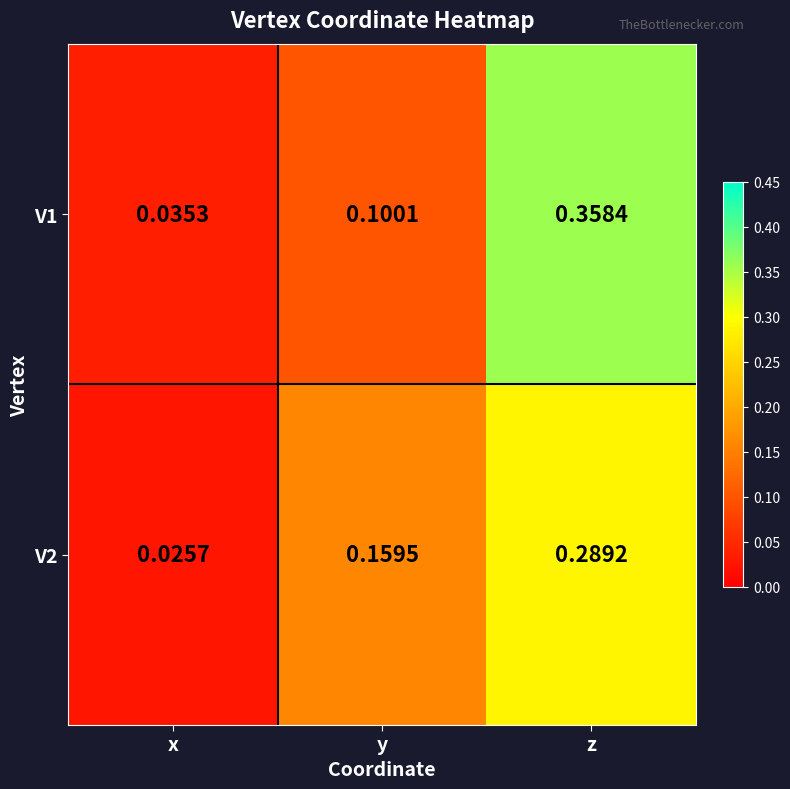

List the series in order of their overall mean, highest first.

V1, V2